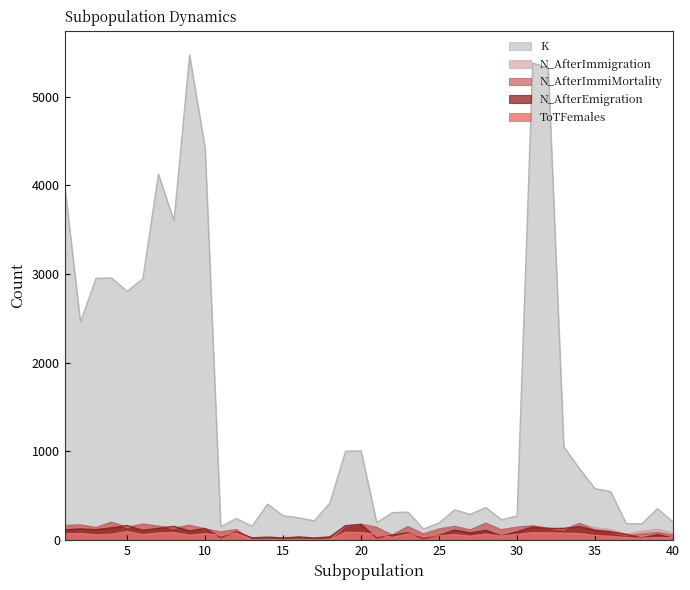

Between 34 and 1, which is larger?

1